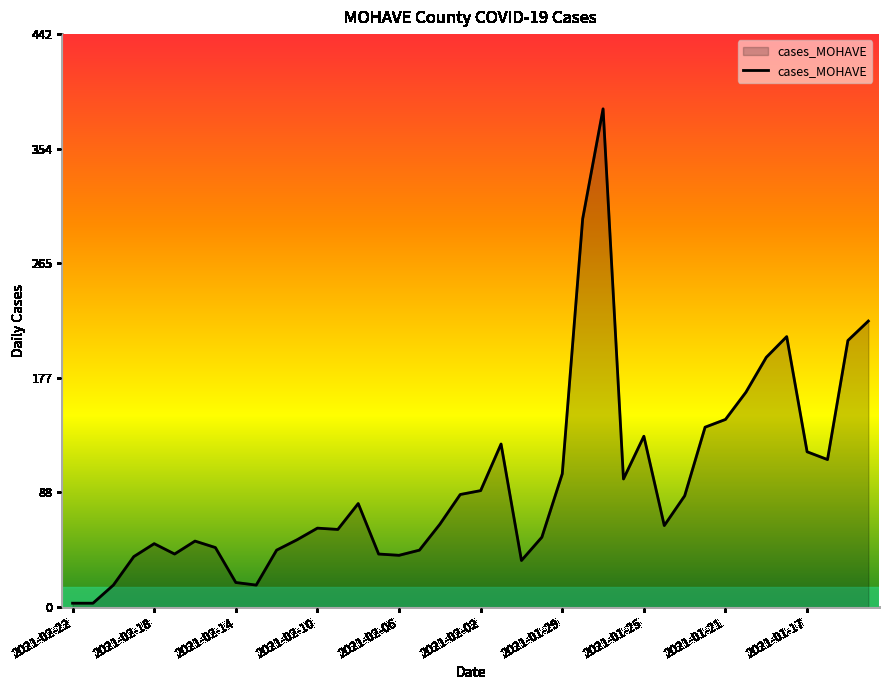

What is the difference between the maximum and minimum values?

382